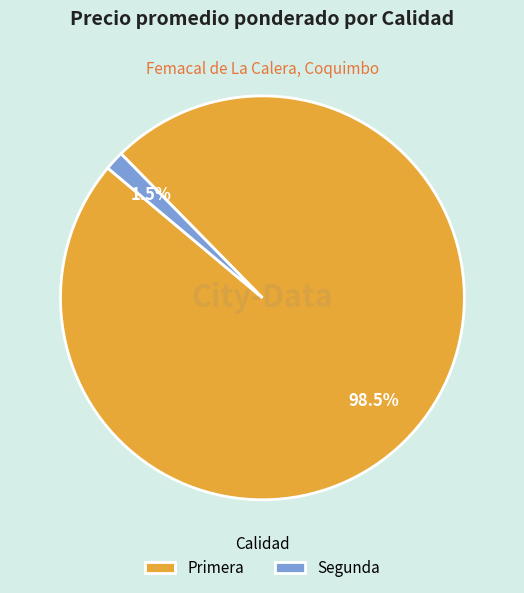

Which has a higher value, Segunda or Primera?

Primera